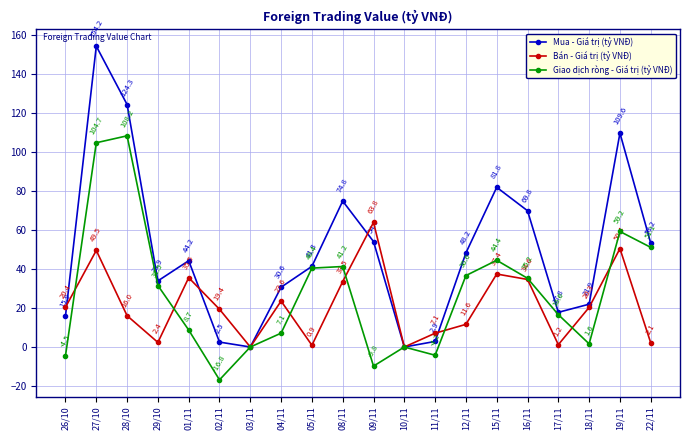

True or false: Bán - Giá trị (tỷ VNĐ) has a value of 27.4 at 19/11.

False